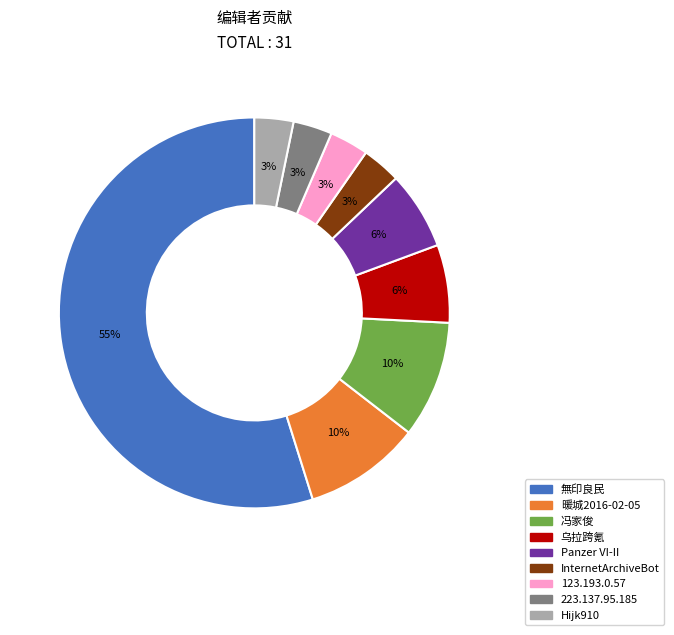

What is the ratio of the value at Panzer VI-II to the value at InternetArchiveBot?

2.0